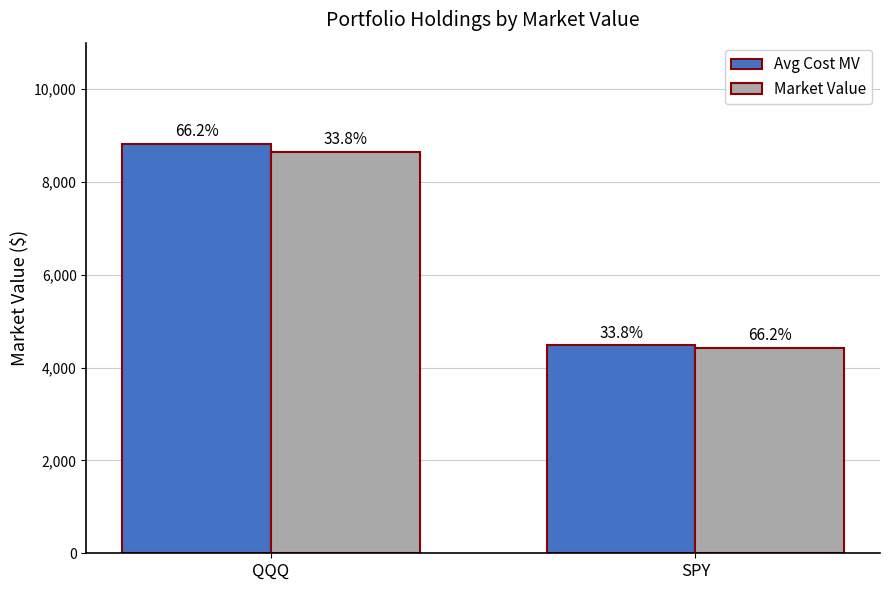

What is the sum of the Market Value values at SPY and QQQ?

13065.3